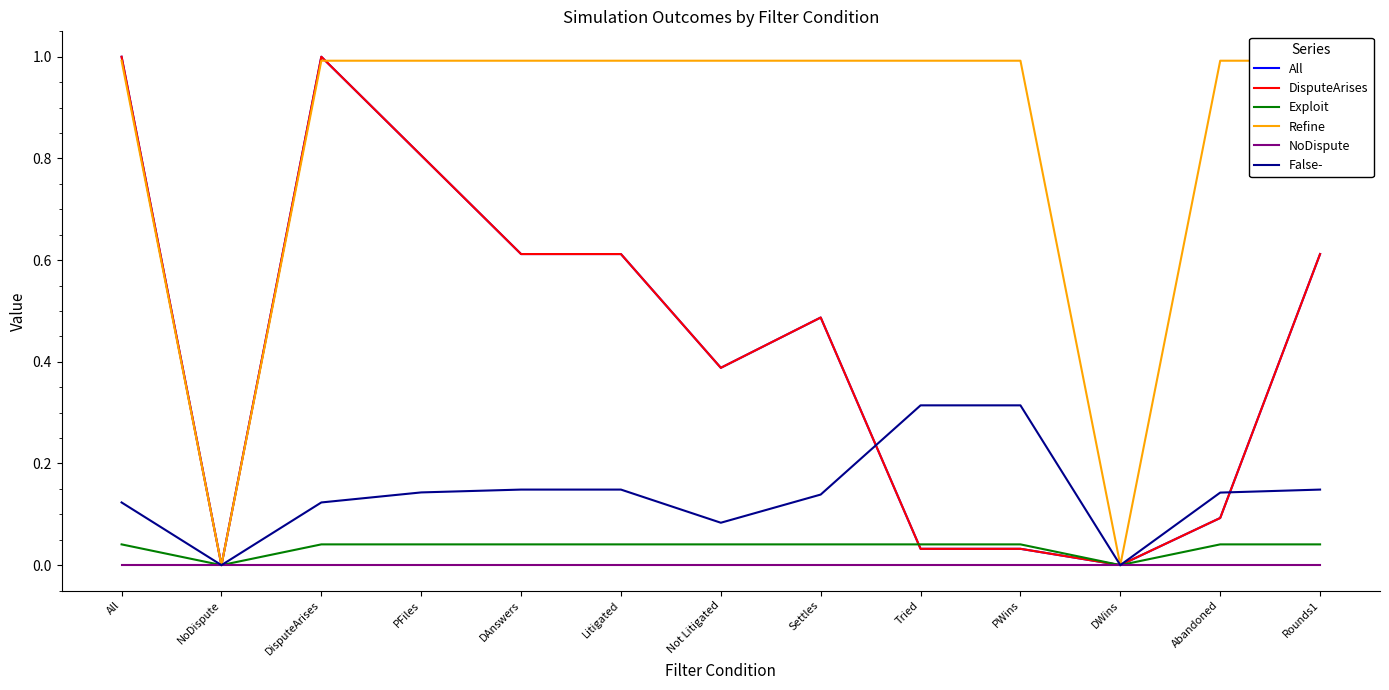

At which label is Refine closest to 0?

NoDispute